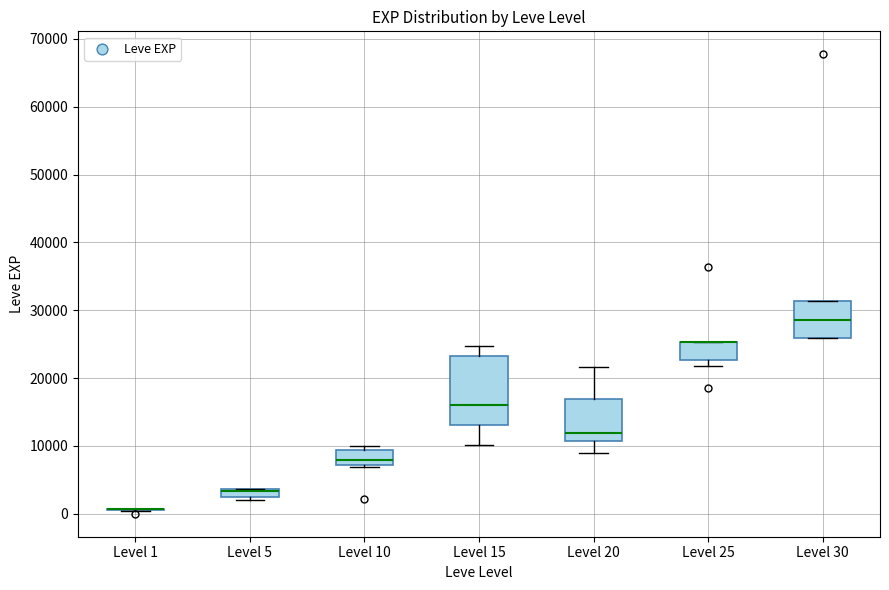

Where does the median line of the box for Level 10 sit on the y-axis? The values are not printed on the chart, so give them approximately, as read against the axis.

8000